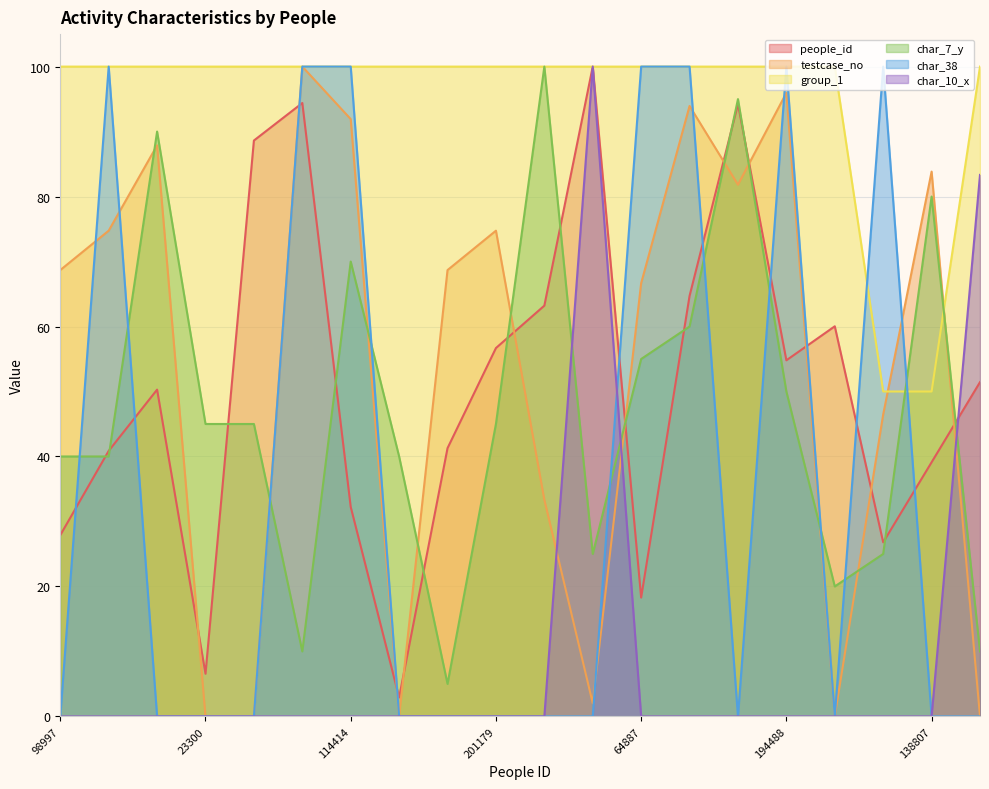

At which label does char_10_x reach its peak?

354904